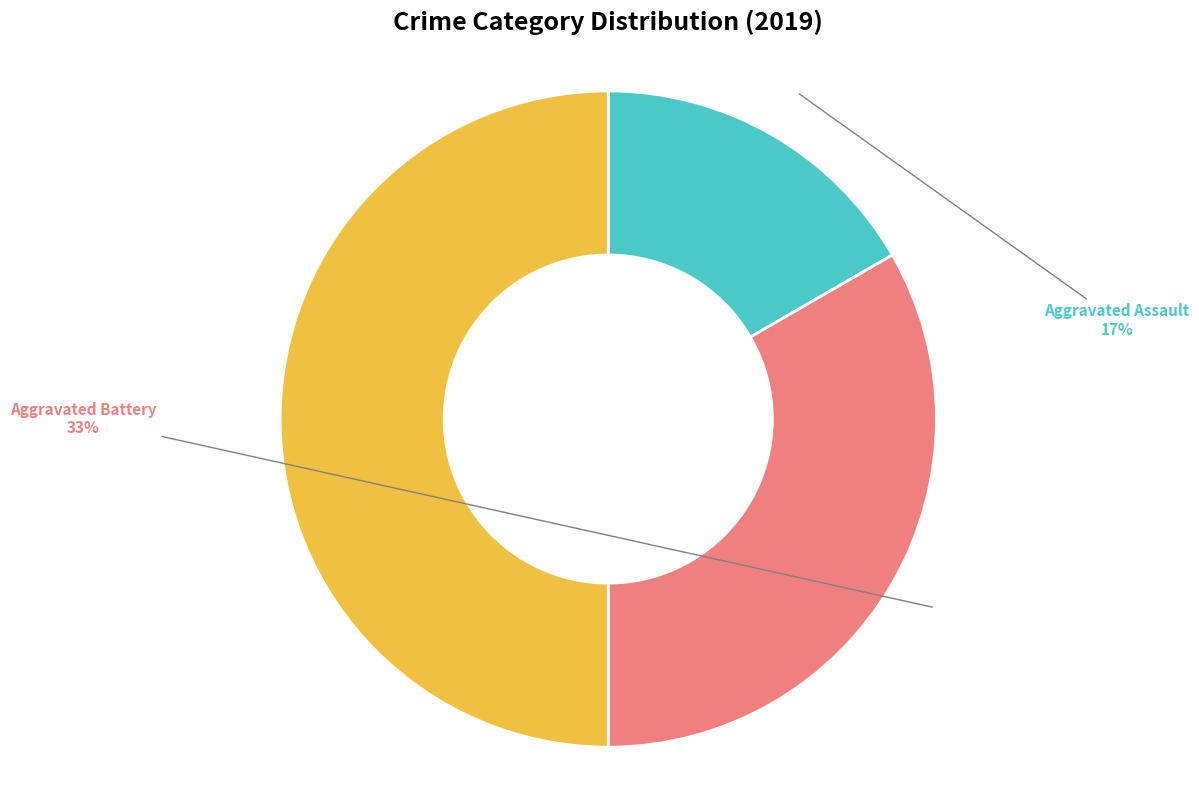

To the nearest percent, what is the difference between the Robbery and Aggravated Battery slice percentages?

17%